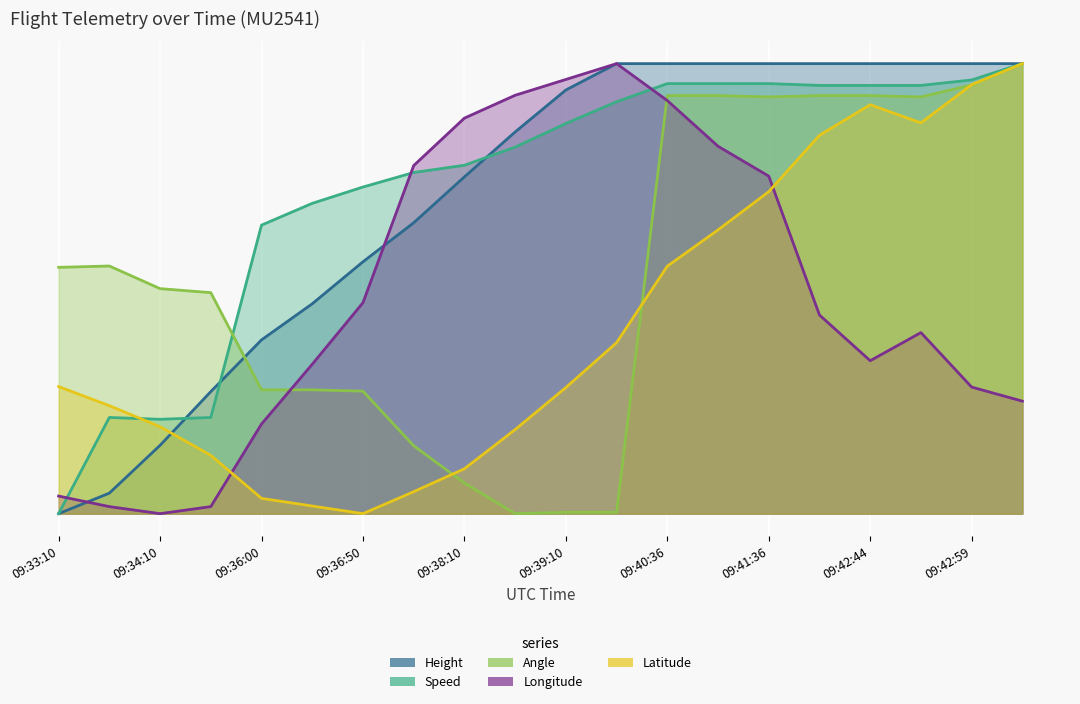

What is the label of the 11th point from the left?

09:39:10